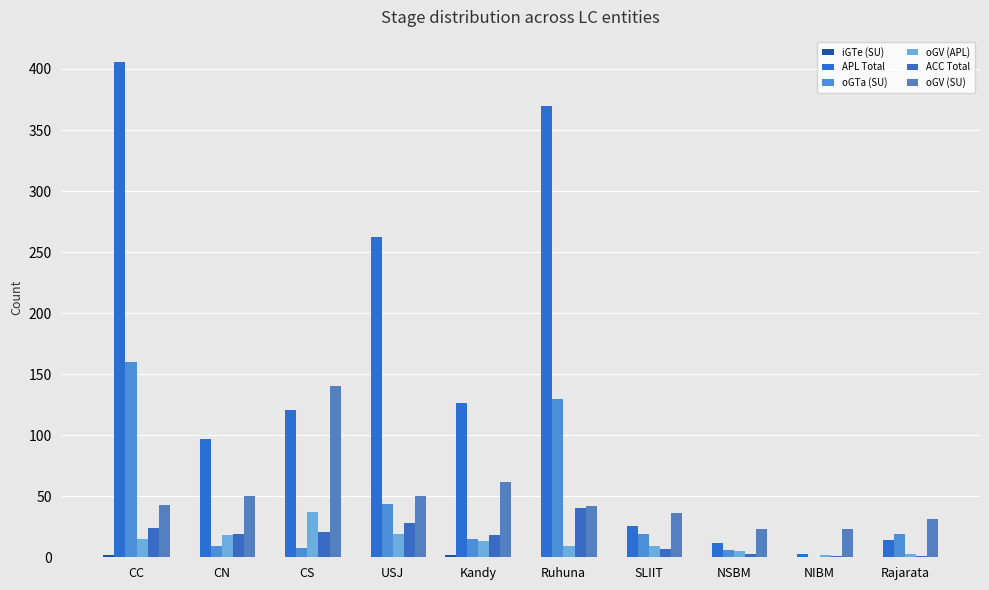

What is the sum of all oGTa (SU) values?

410